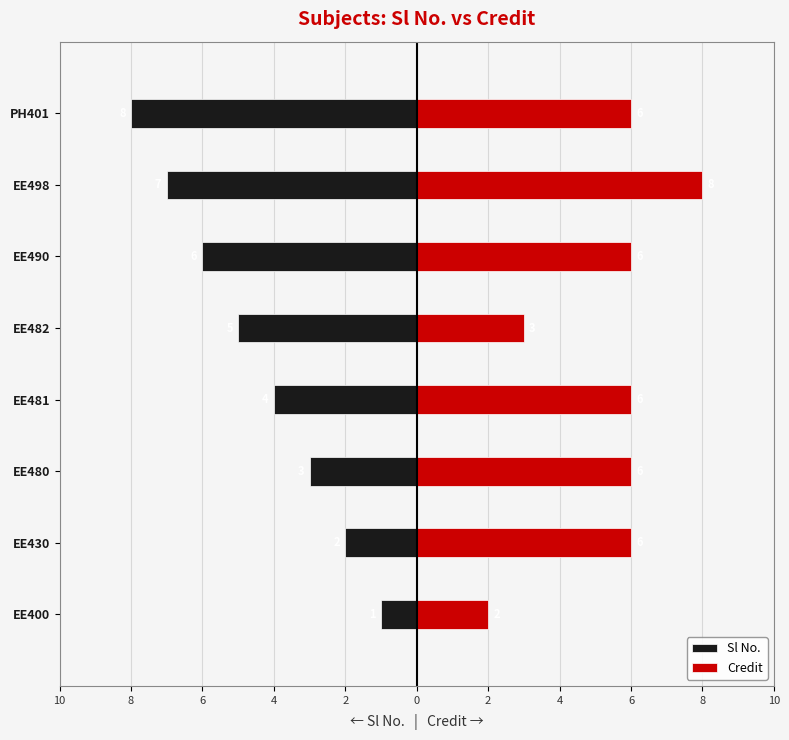

What is the difference between the highest and lowest values at 4?

10